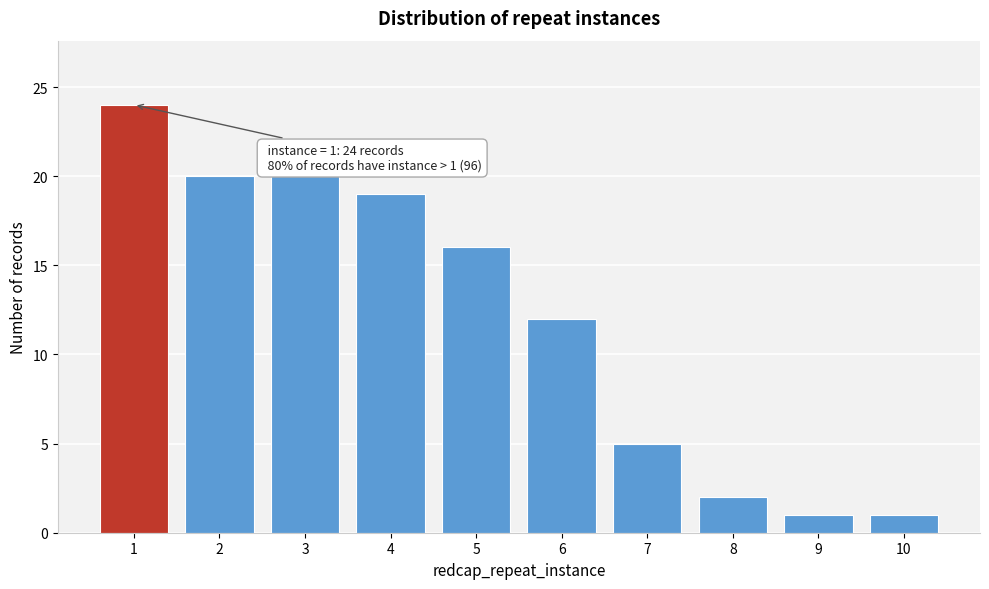

Reading left to right, transcribe all the data shown in this chart.

1=24	2=20	3=20	4=19	5=16	6=12	7=5	8=2	9=1	10=1